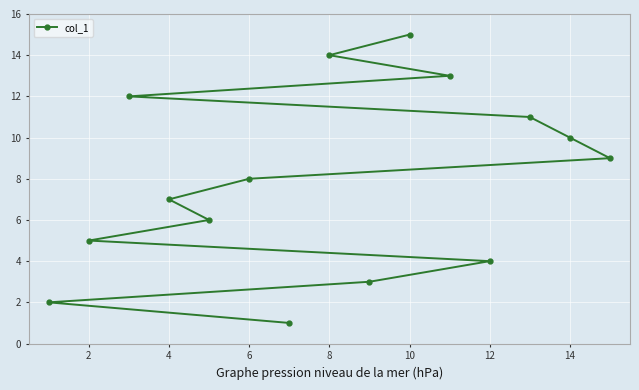

What is the minimum value shown in the chart?

1